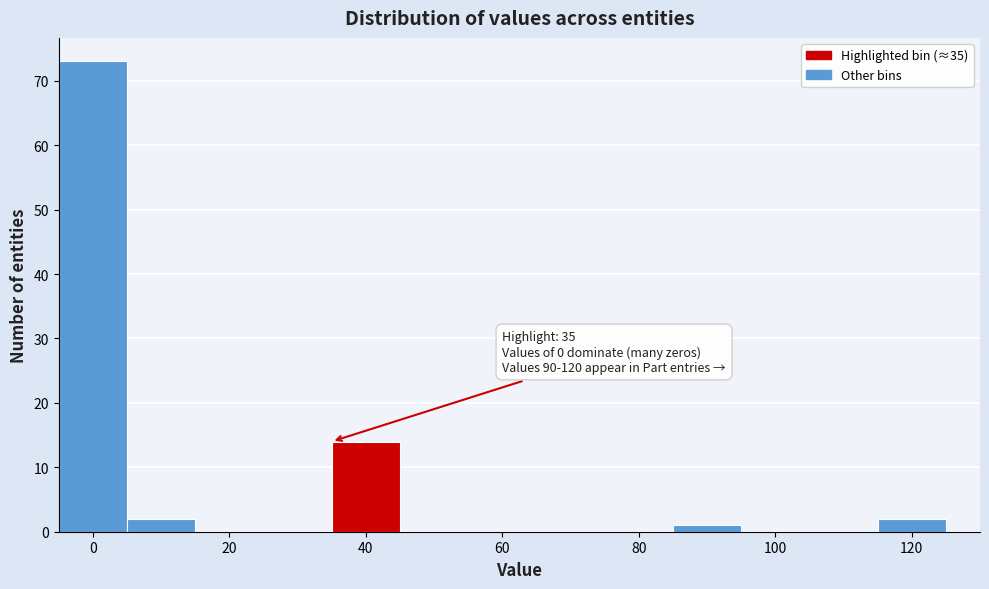

Which range on the x-axis has the tallest bar?

-5 to 5